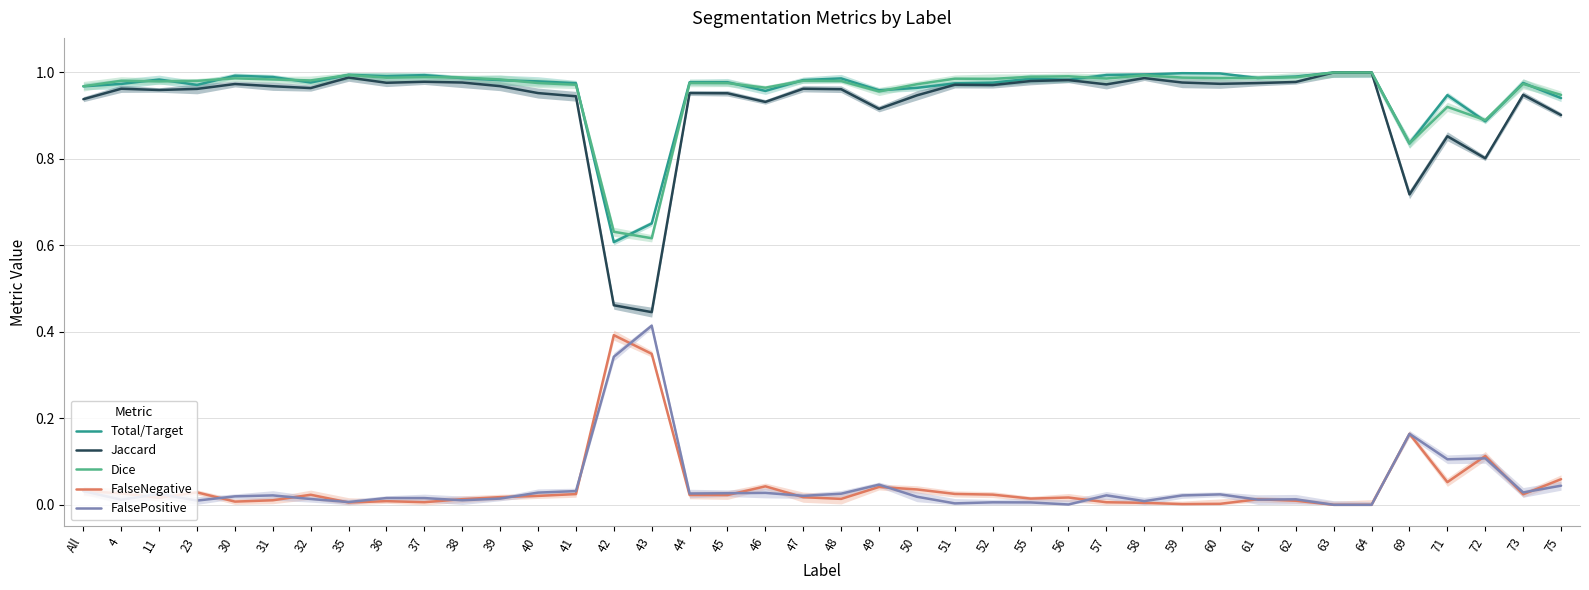

In FalseNegative, how many points are lower than both neighbors (excluding endpoints)?

10